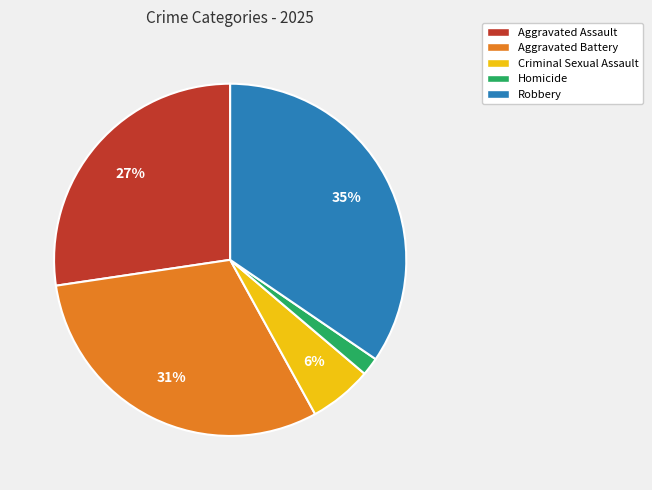

Rank the categories by value from lowest to highest.

Homicide, Criminal Sexual Assault, Aggravated Assault, Aggravated Battery, Robbery